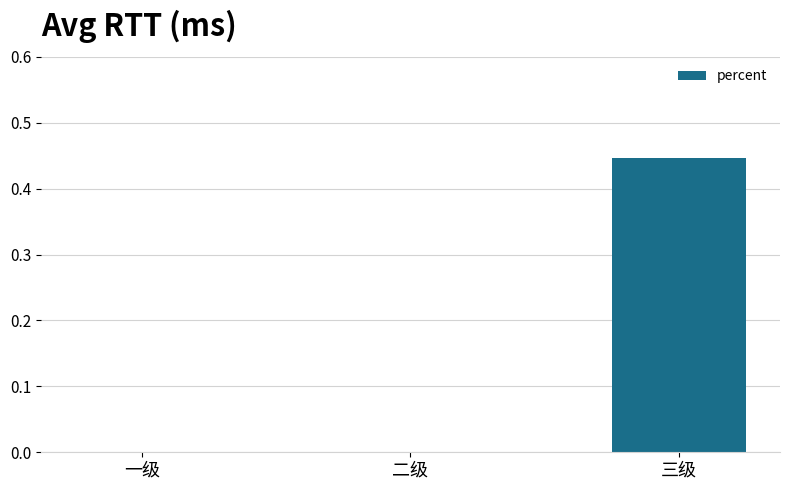

Are the bars grouped side by side (vs. stacked)?

No